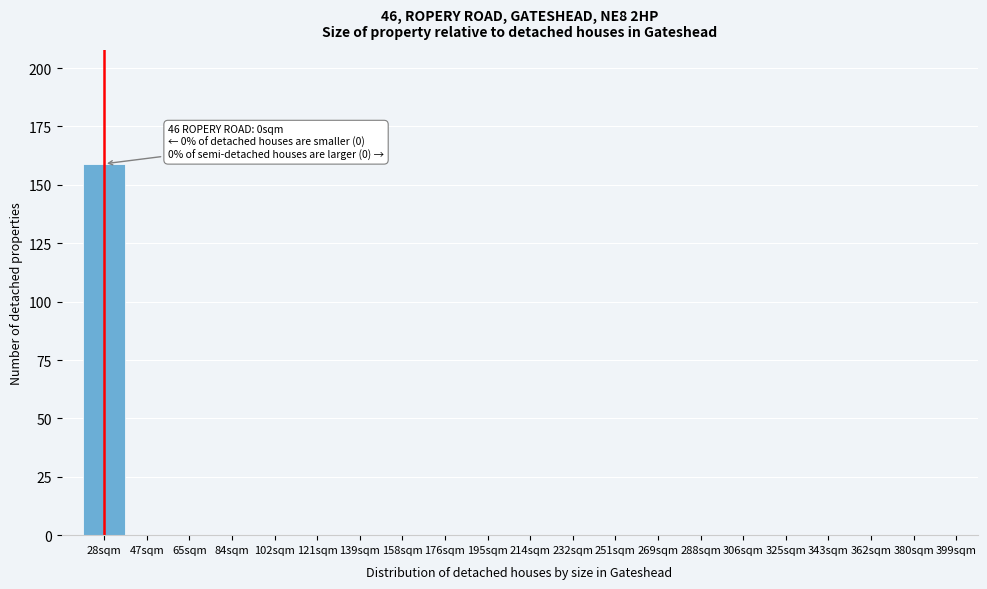

Reading left to right, extract all data points from this chart.

28sqm=159	47sqm=0	65sqm=0	84sqm=0	102sqm=0	121sqm=0	139sqm=0	158sqm=0	176sqm=0	195sqm=0	214sqm=0	232sqm=0	251sqm=0	269sqm=0	288sqm=0	306sqm=0	325sqm=0	343sqm=0	362sqm=0	380sqm=0	399sqm=0